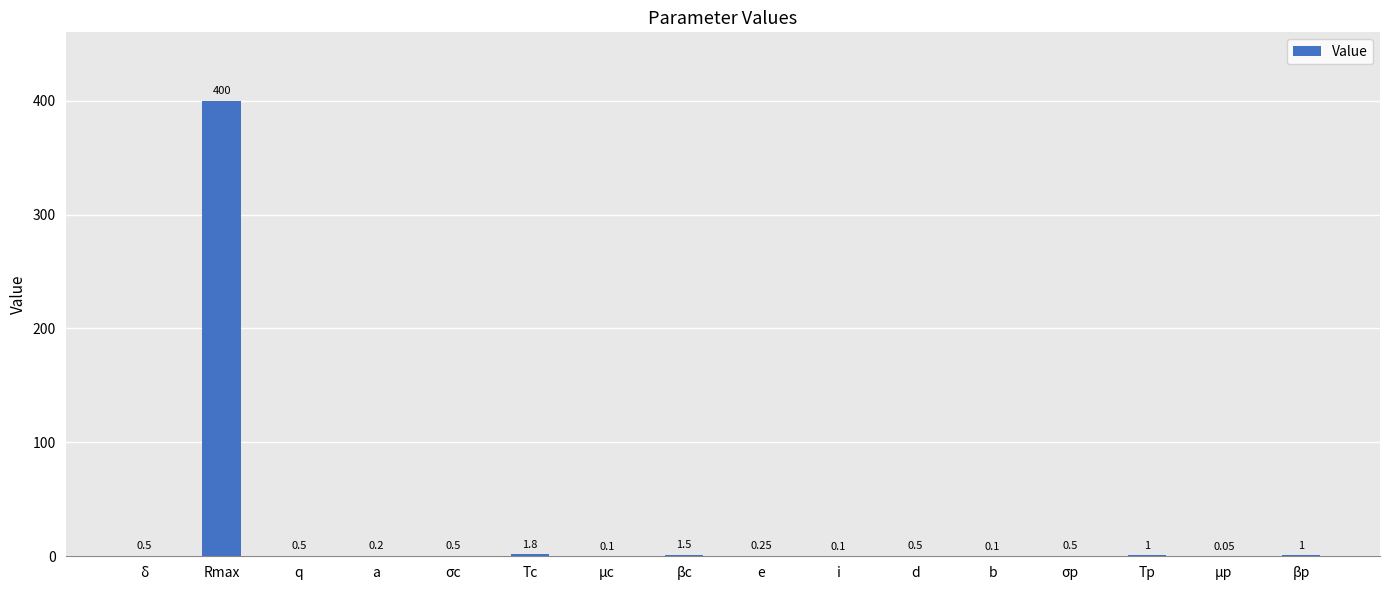

Approximately how many times larger is the value at b compared to βc?

0.1